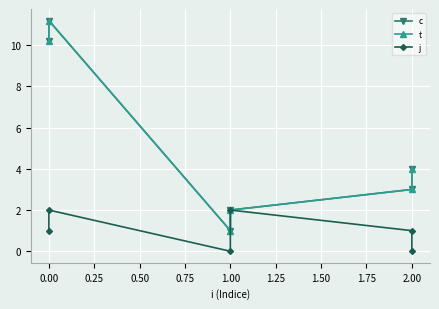

How many lines are shown in the chart?

3